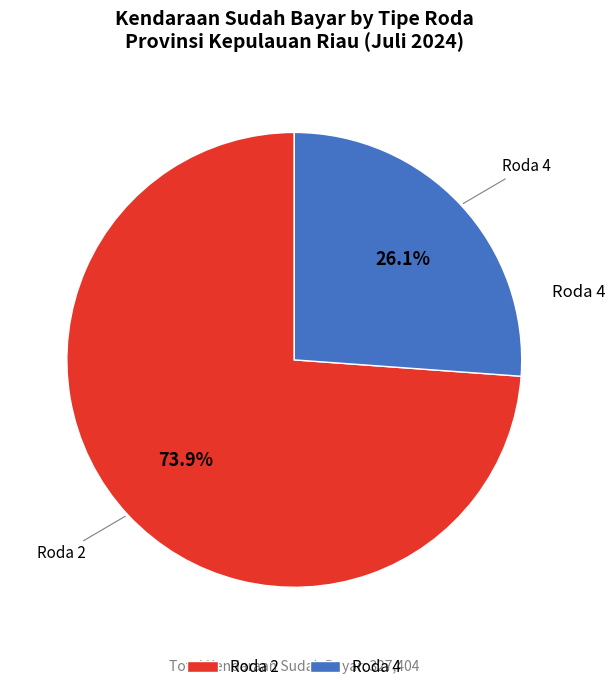

Count the number of slices in the pie.

2